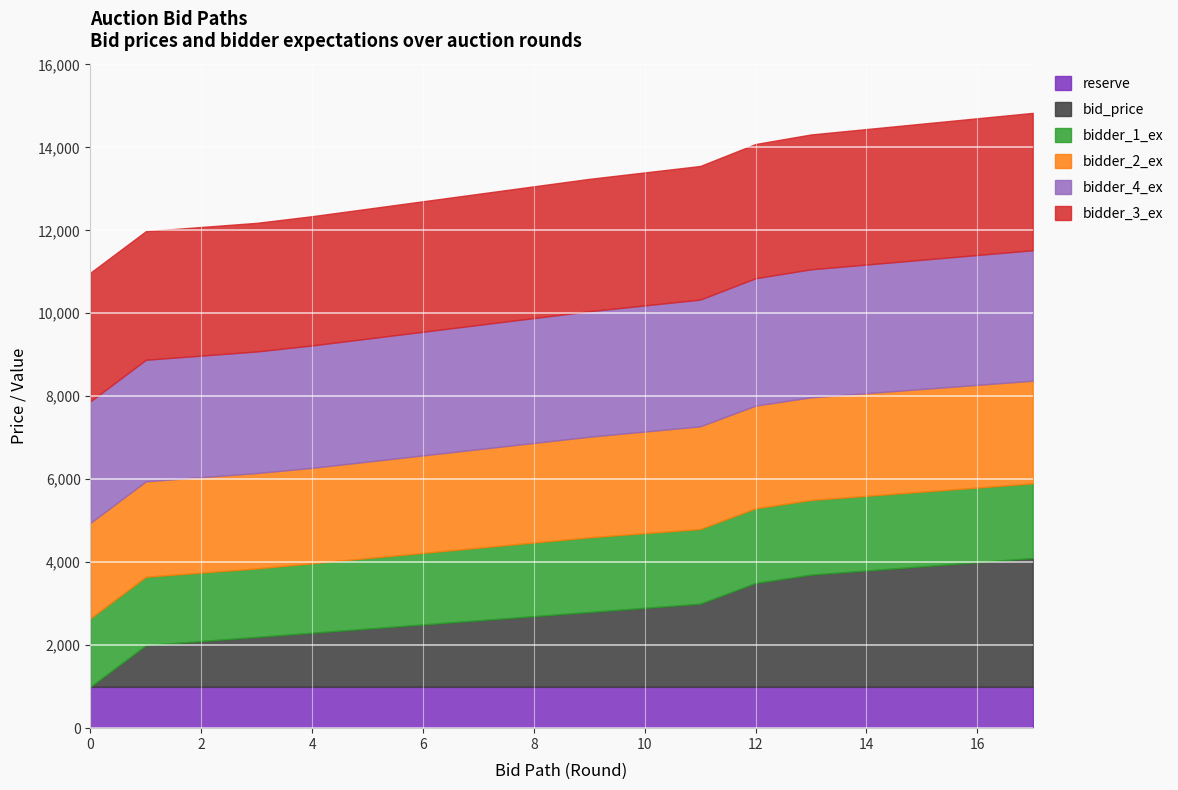

What is the difference between the maximum and minimum values in the bidder_4_ex series?

215